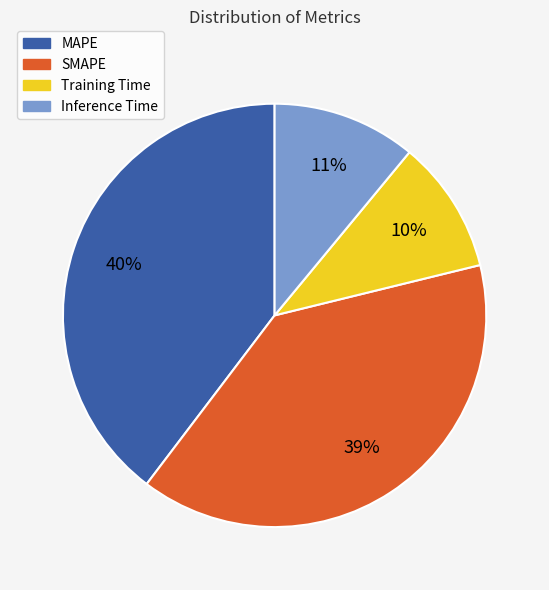

Which slice is the smallest?

Training Time